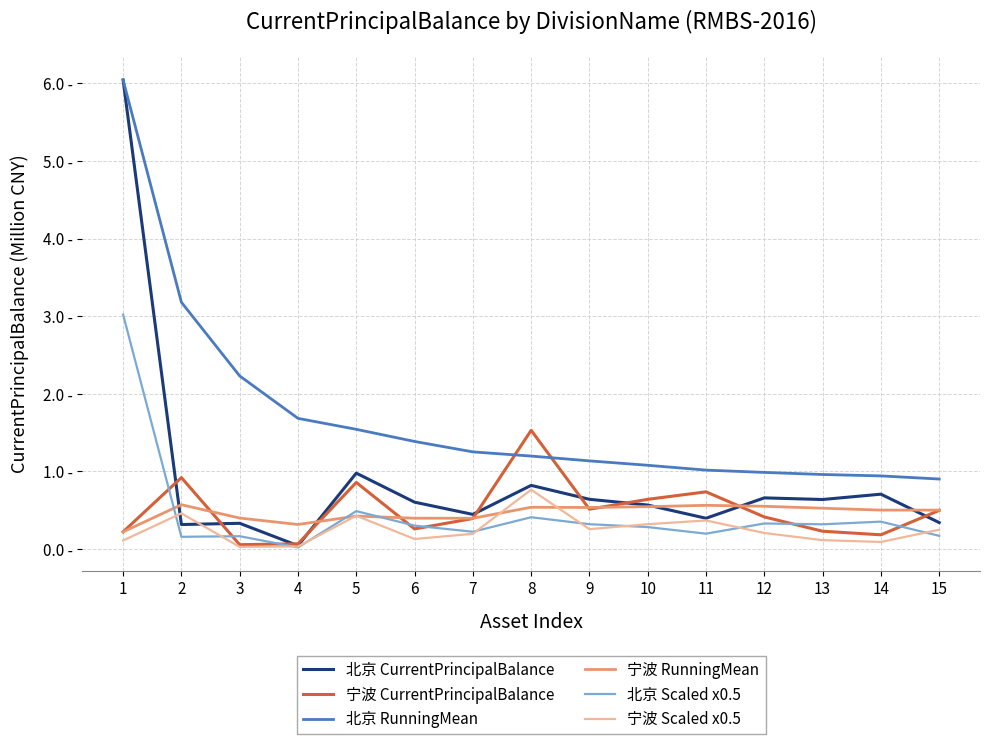

What are all the series names shown in the legend?

北京 CurrentPrincipalBalance, 宁波 CurrentPrincipalBalance, 北京 RunningMean, 宁波 RunningMean, 北京 Scaled x0.5, 宁波 Scaled x0.5